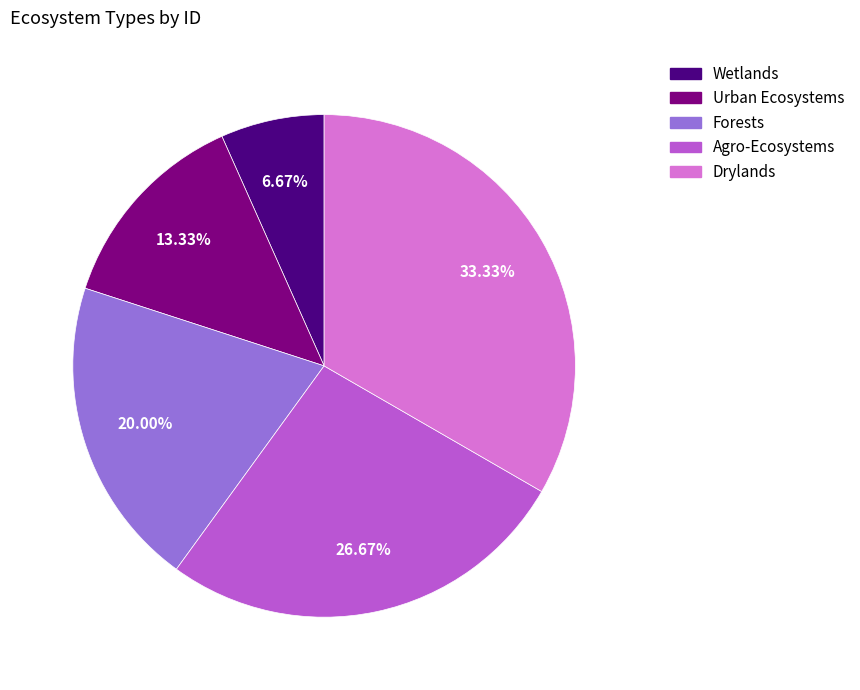

What is the total percentage of Agro-Ecosystems and Urban Ecosystems?

40.0%